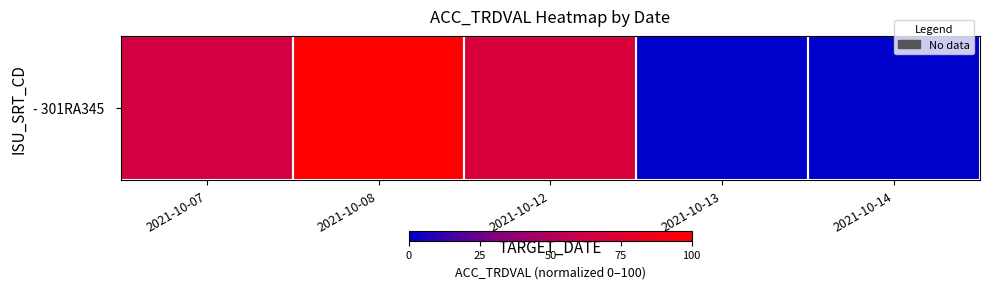

Reading right to left, transcribe all the data shown in this chart.

2021-10-14=0.0	2021-10-13=0.2	2021-10-12=69.4	2021-10-08=100.0	2021-10-07=65.3